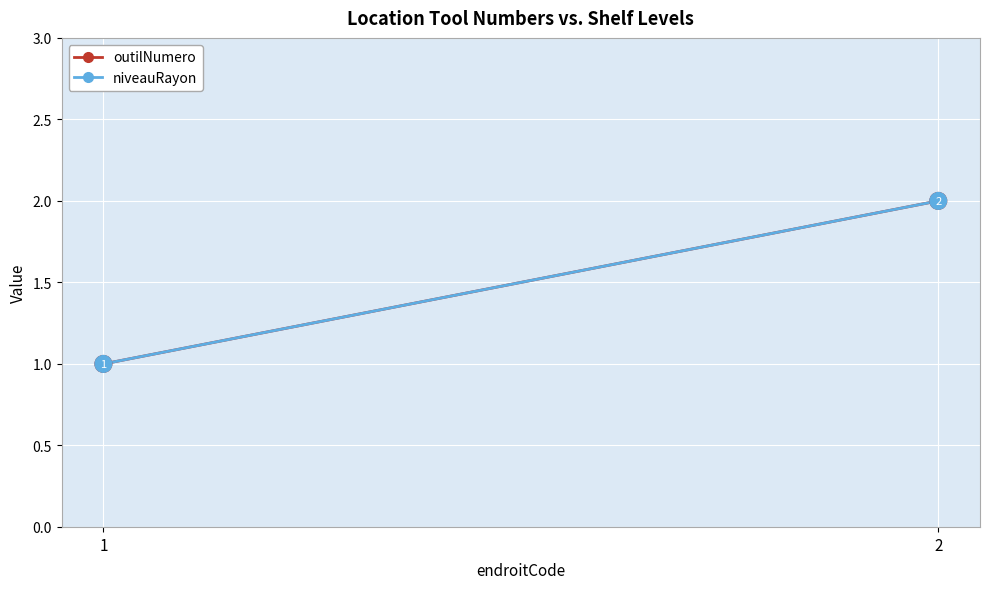

How many data points in niveauRayon are less than 2?

1